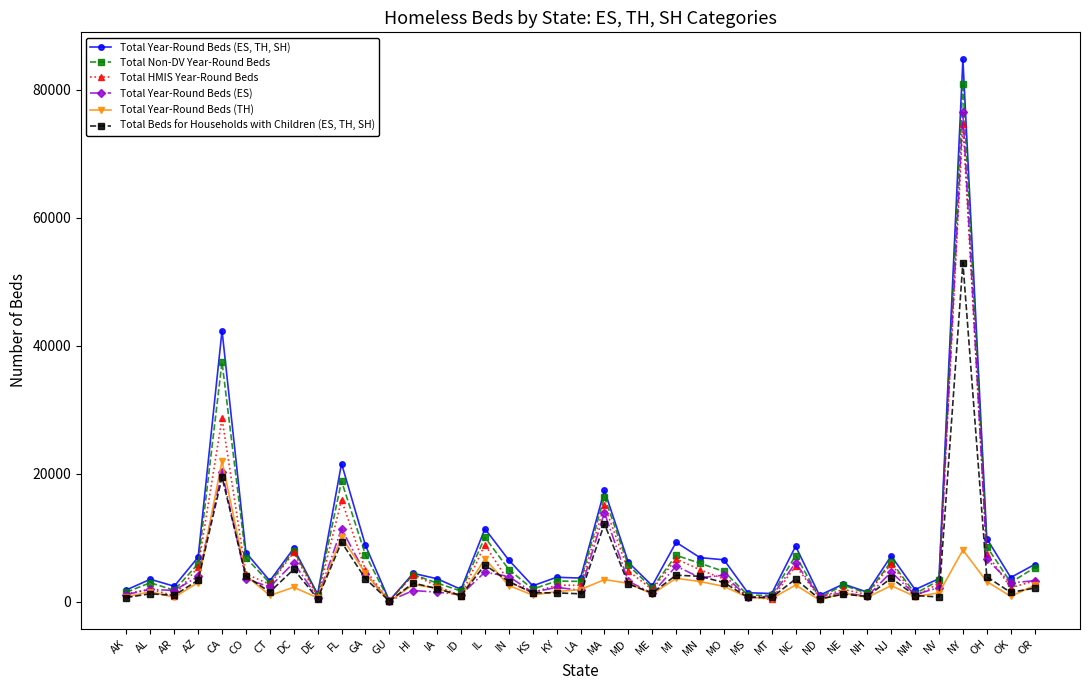

What value does the Total Year-Round Beds (ES, TH, SH) series have at DC?

8314